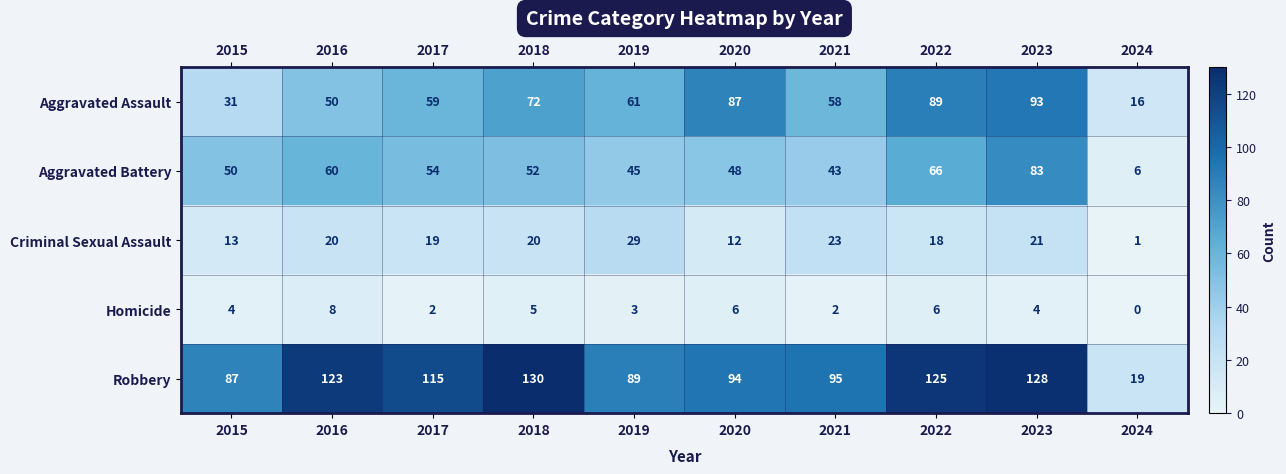

How many Homicide values are between 2 and 6?

8